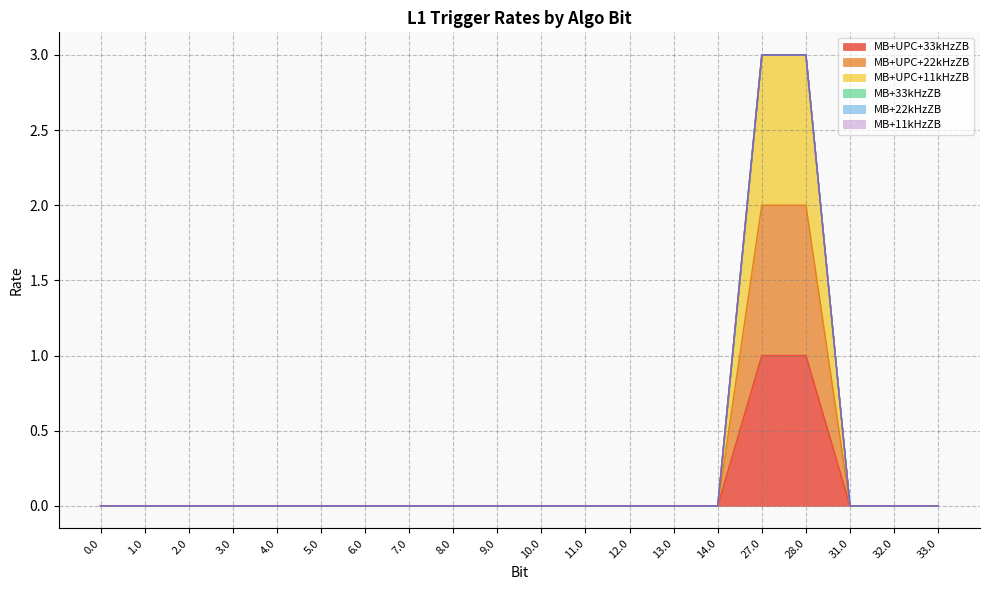

What is the maximum value for MB+UPC+22kHzZB?

2